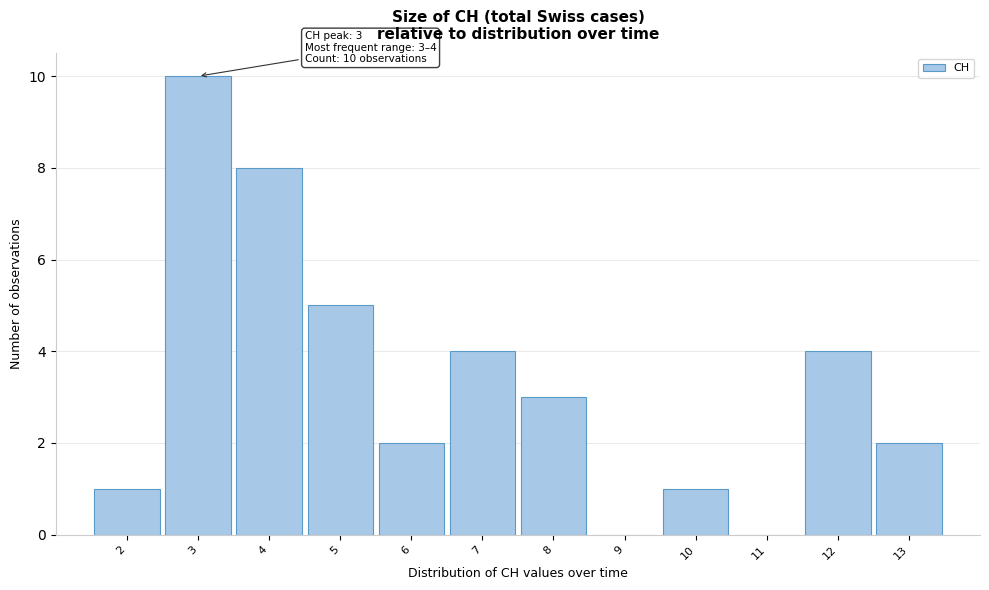

Reading left to right, what are all the values shown in this chart?

2=1	3=10	4=8	5=5	6=2	7=4	8=3	9=0	10=1	11=0	12=4	13=2